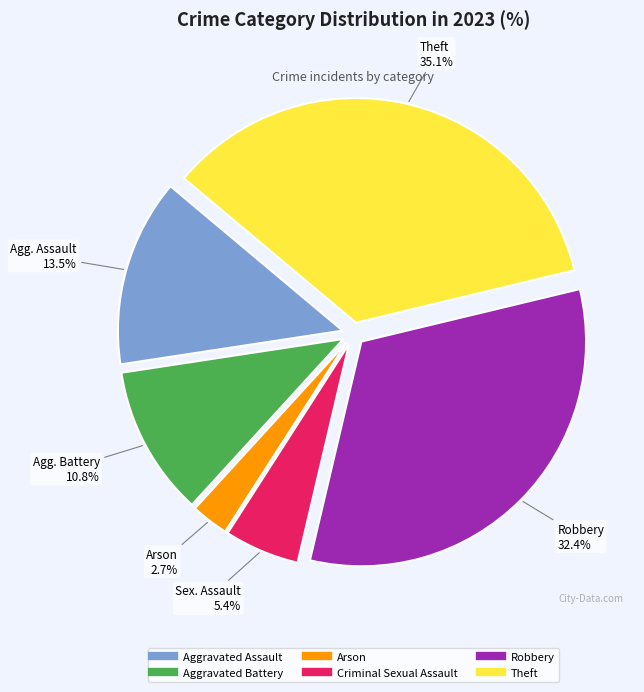

Which slice is the largest?

Theft